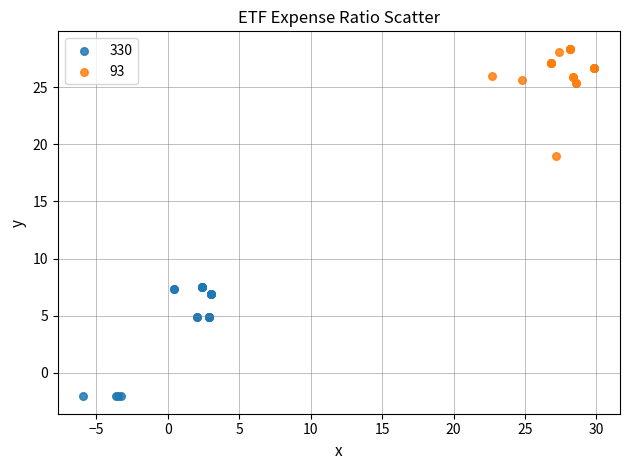

Which series contains the highest Y value?

93